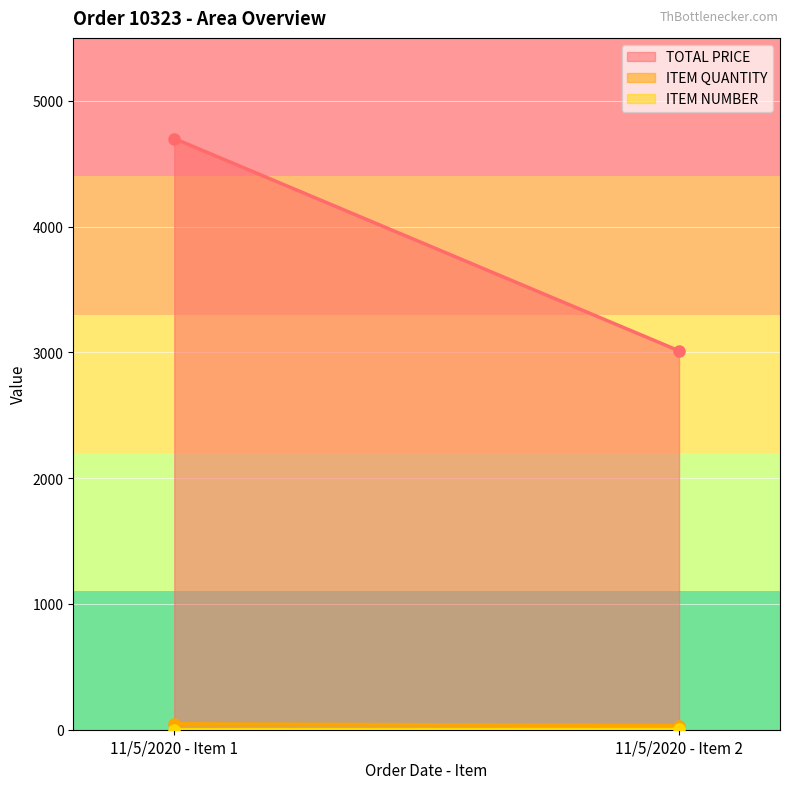

Which label corresponds to the smallest value in the chart?

11/5/2020 - Item 1